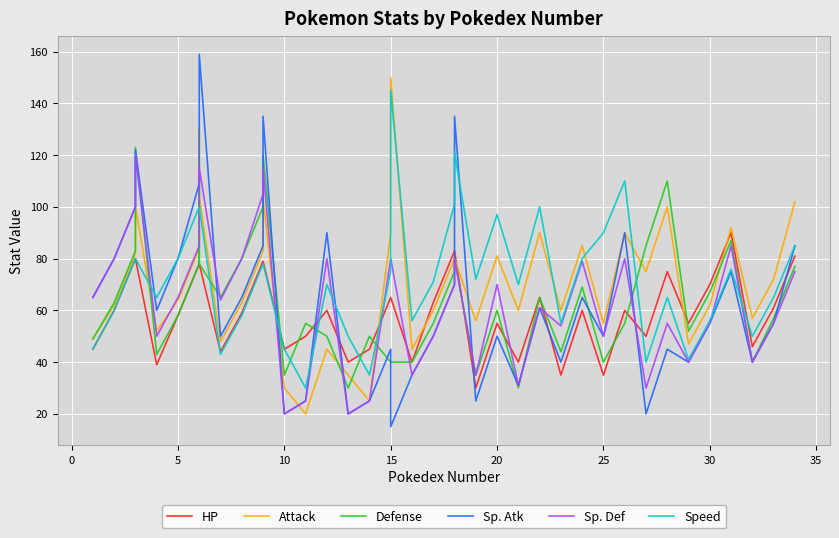

List the series in order of their peak value, highest first.

Sp. Atk, Attack, Speed, Defense, Sp. Def, HP